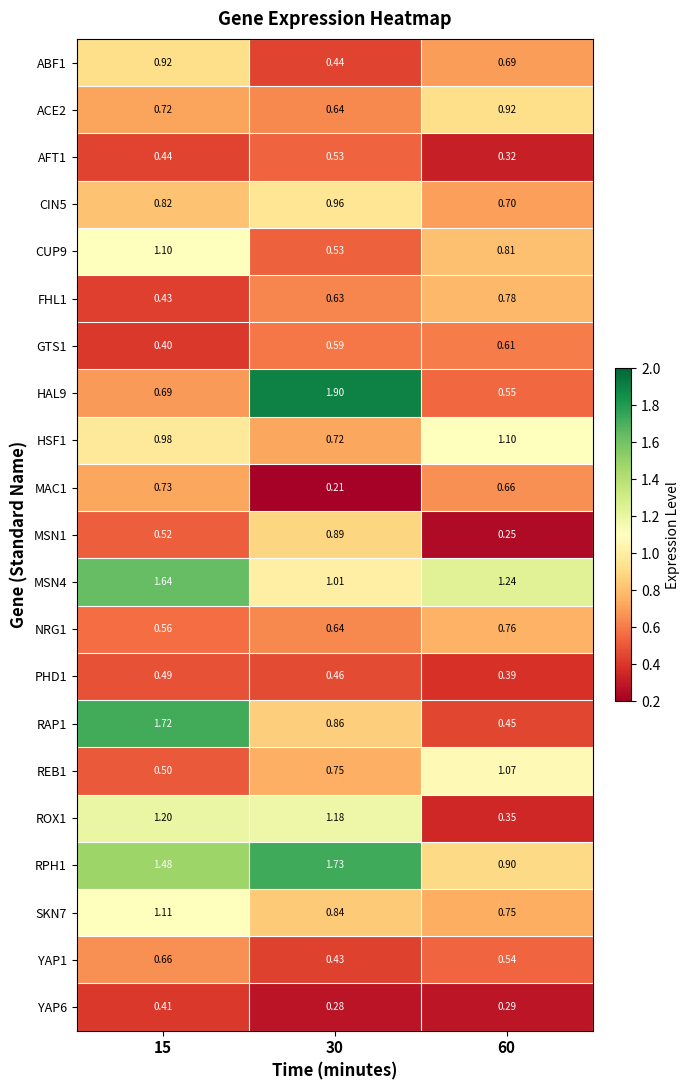

What is the smallest value displayed?

0.2